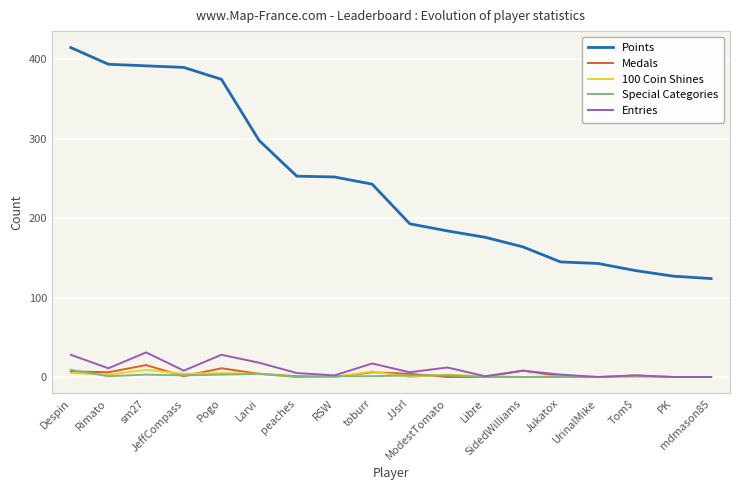

At which label does Special Categories first exceed 1?

Despin